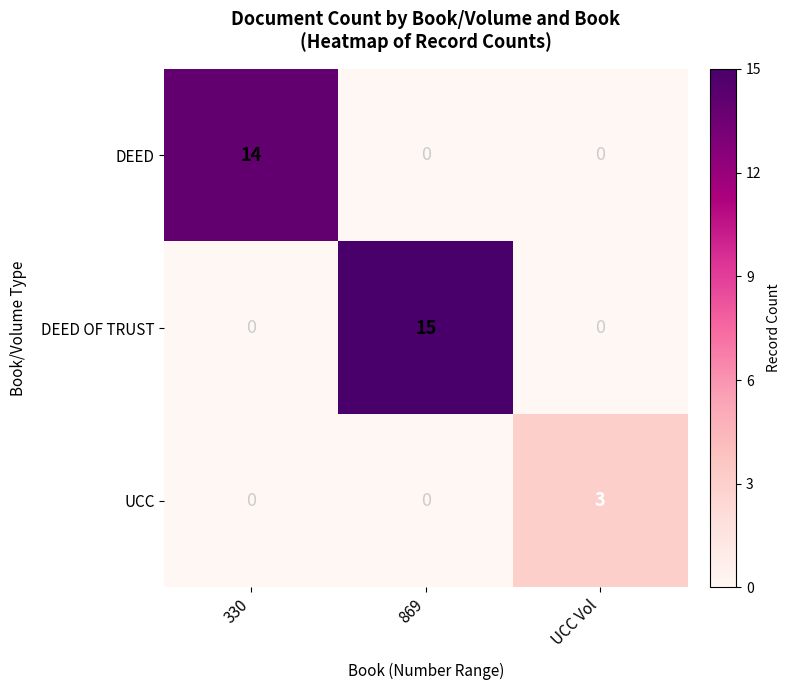

Which series changed the most between 330 and 869?

DEED OF TRUST